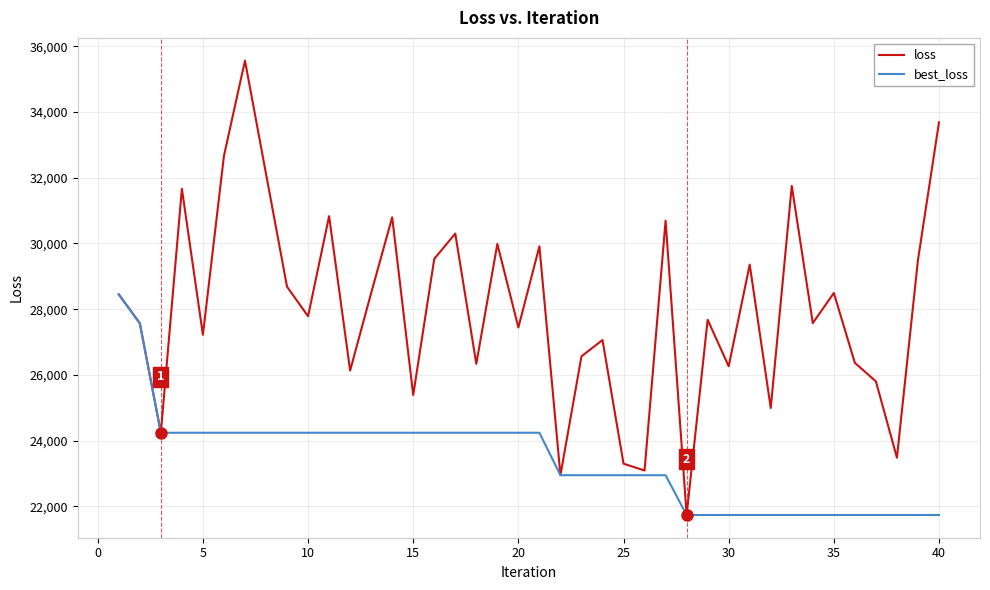

Rank the series by their average value, from lowest to highest.

best_loss, loss